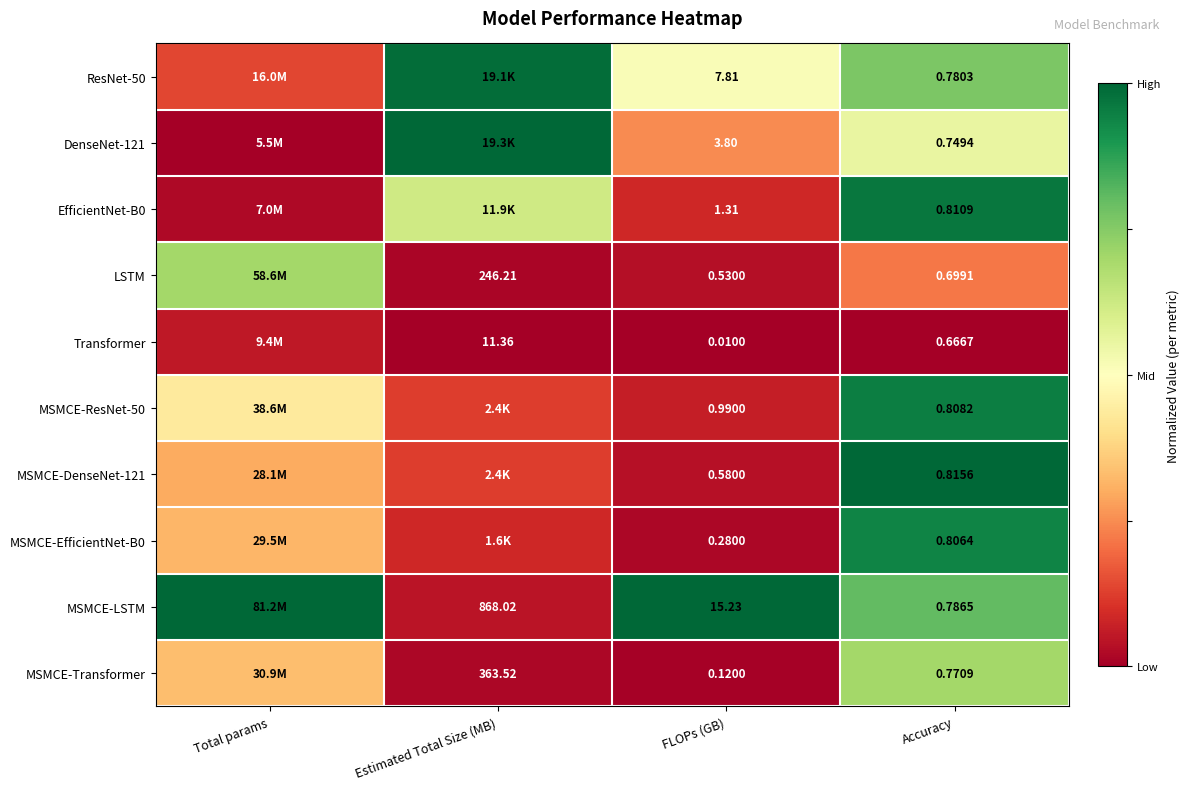

Is the value of MSMCE-Transformer at Accuracy greater than the value of MSMCE-ResNet-50 at FLOPs (GB)?

No